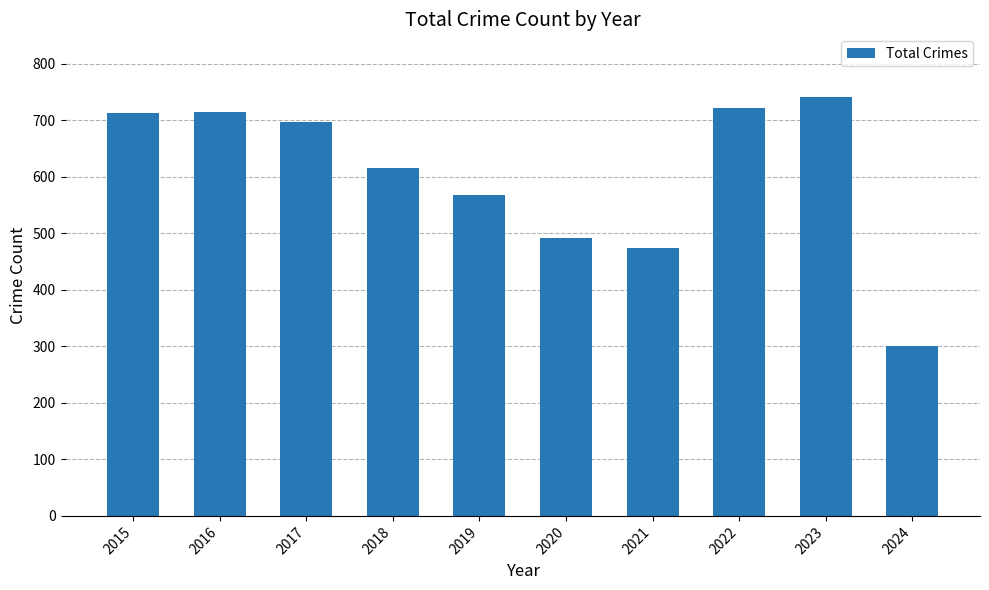

What is the maximum value shown in the chart?

741